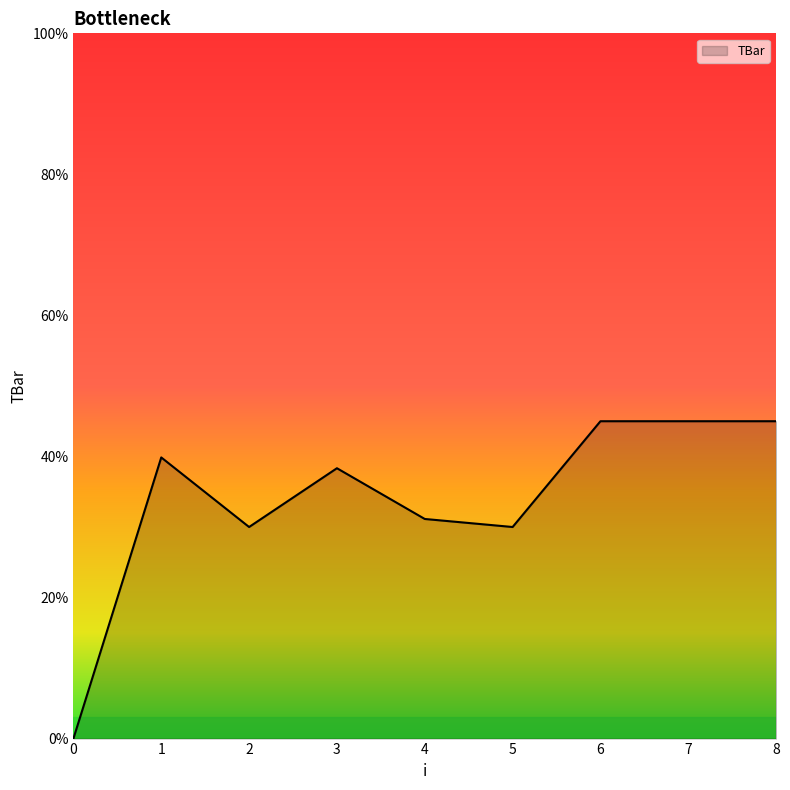

How many values are below 38?

4